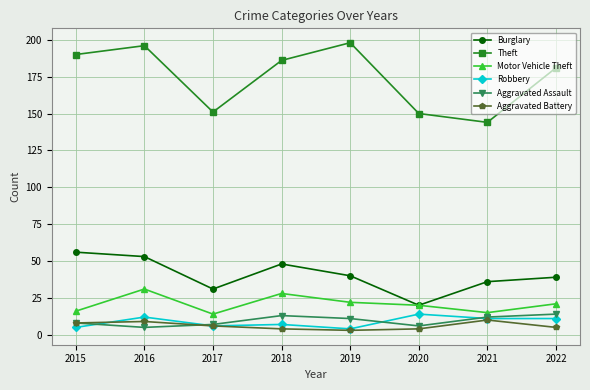

How many data points in Theft are less than 186?

4